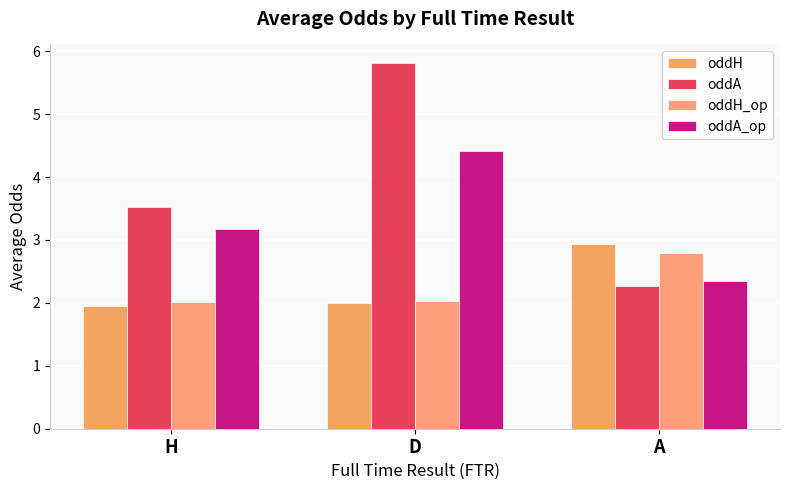

The value of oddH at A is 2.9. True or false?

True